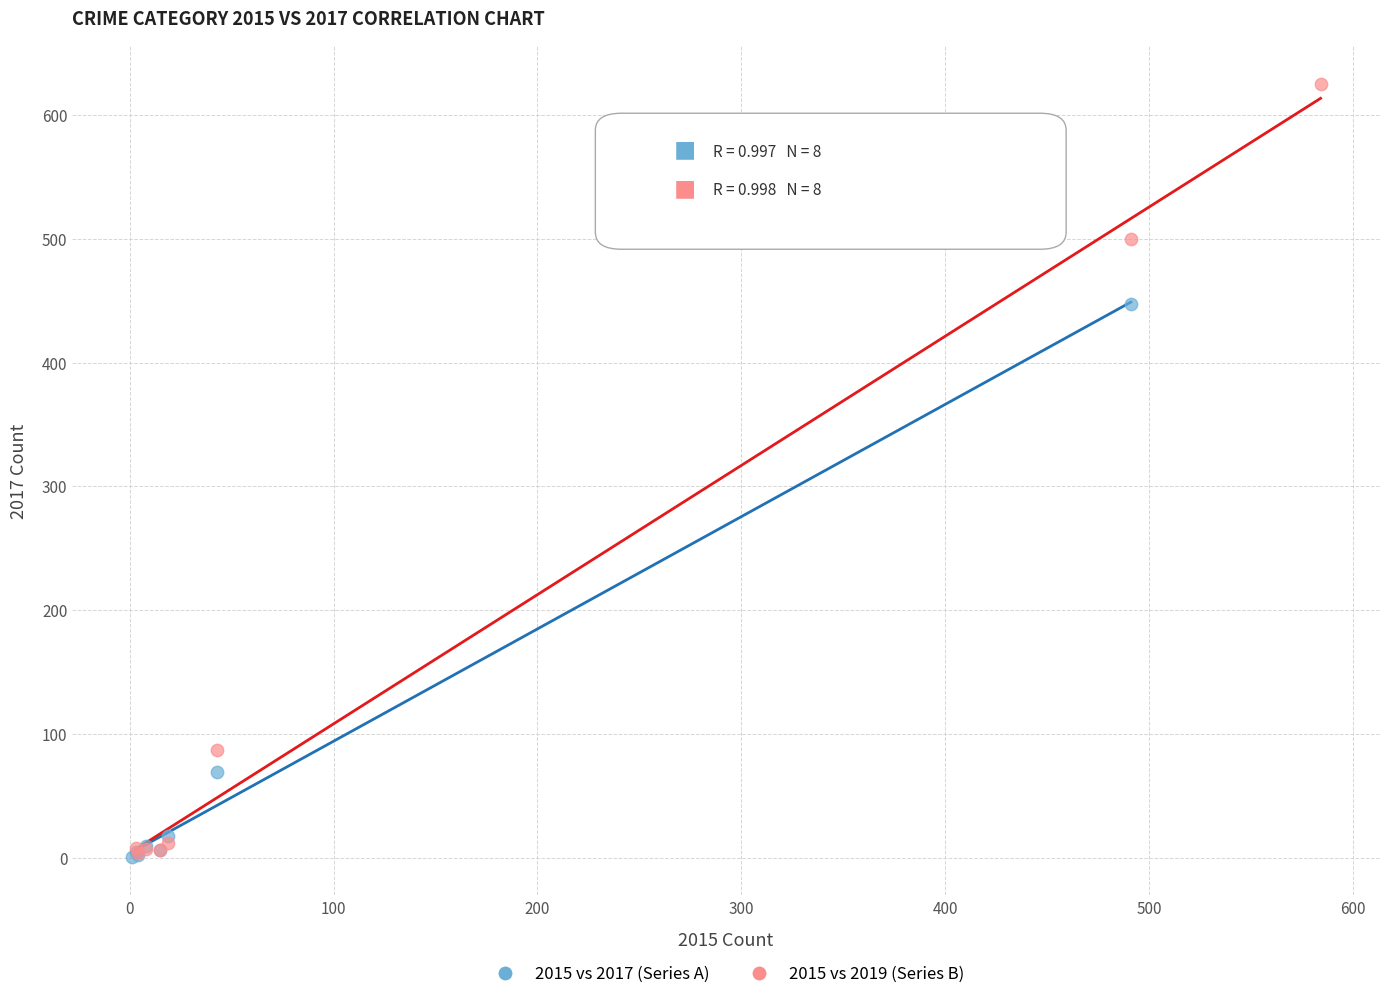

Which series has the widest spread of Y values?

2015 vs 2019 (Series B)